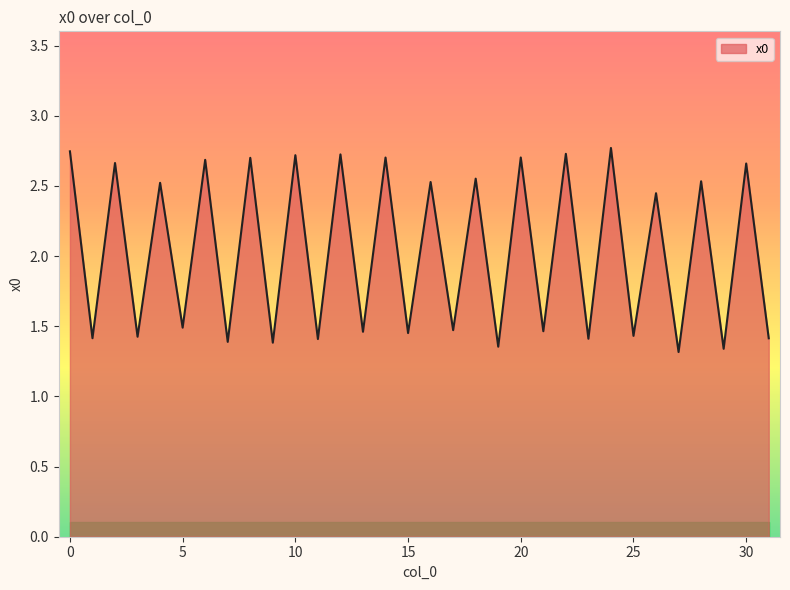

What is the maximum value shown in the chart?

2.8